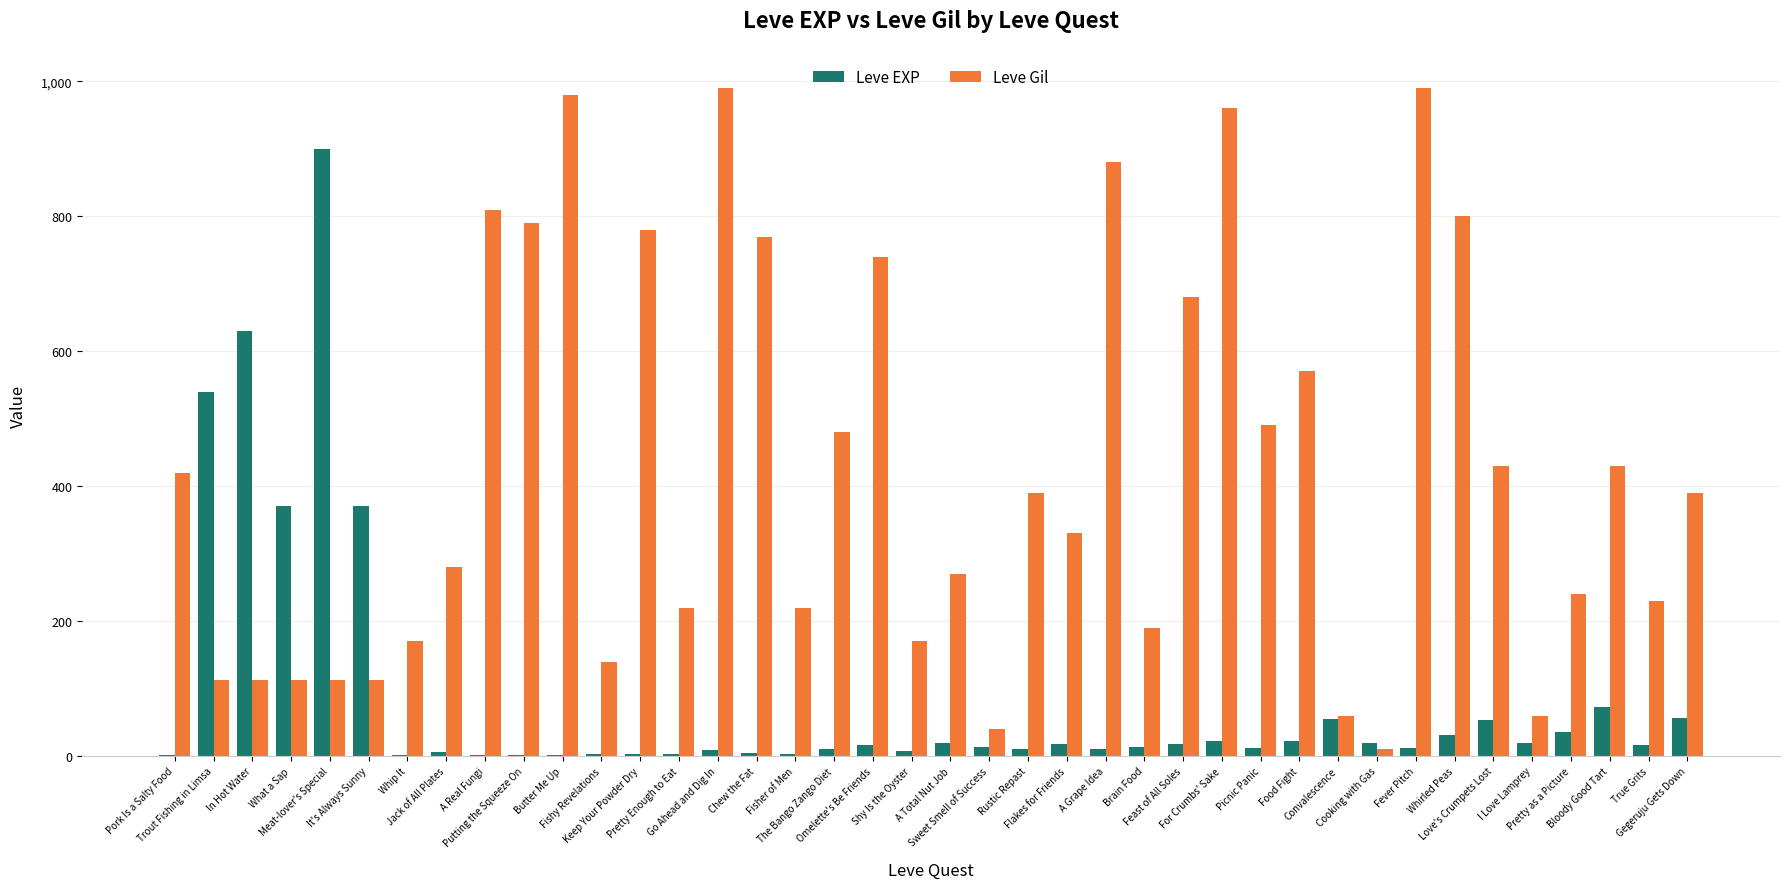

The Leve Gil series shows 390 at Rustic Repast. True or false?

True